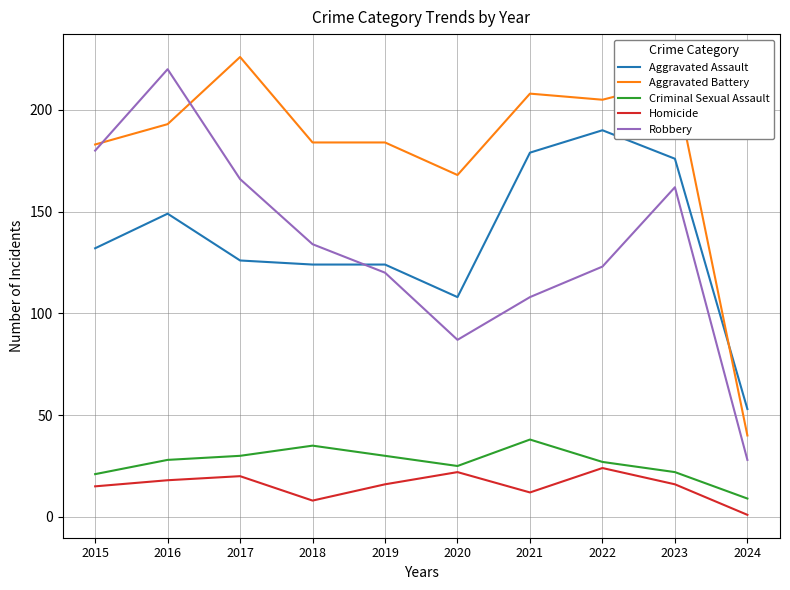

Where is the first local minimum for Homicide?

2018